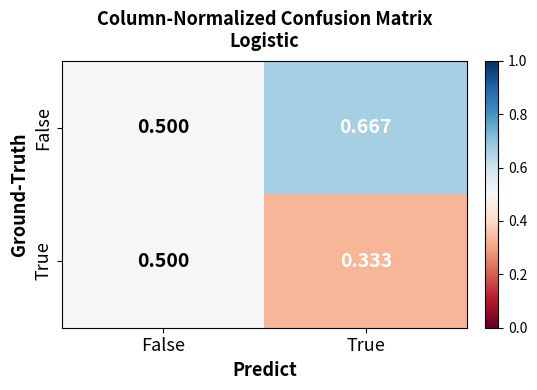

Rank the series at True from lowest to highest value.

True, False